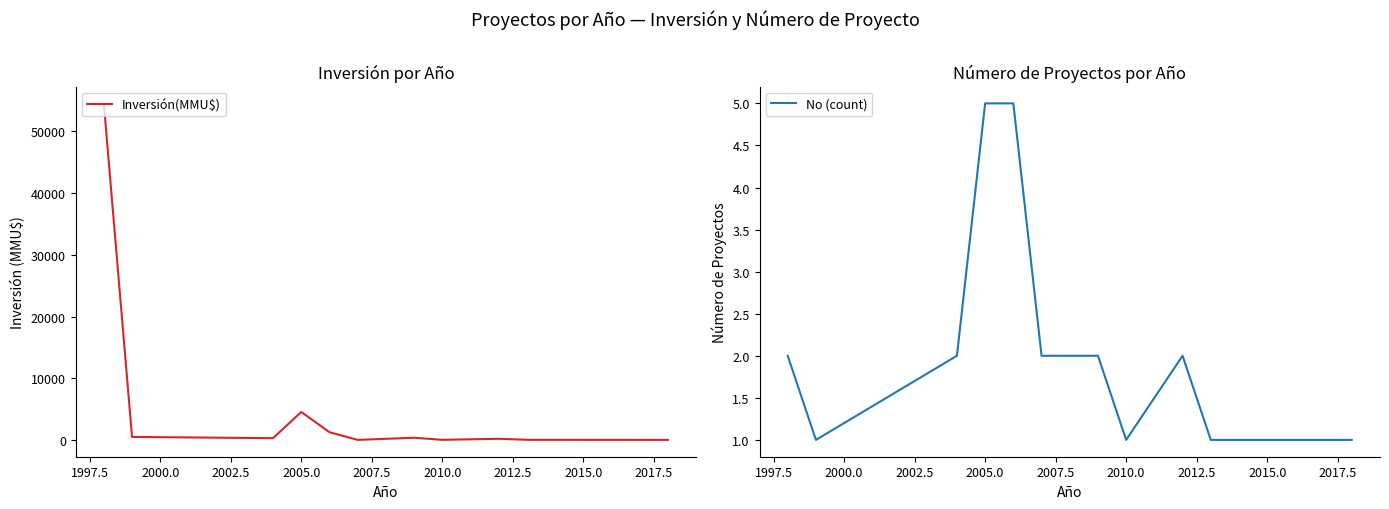

At how many categories does at least one series exceed 19046?

1